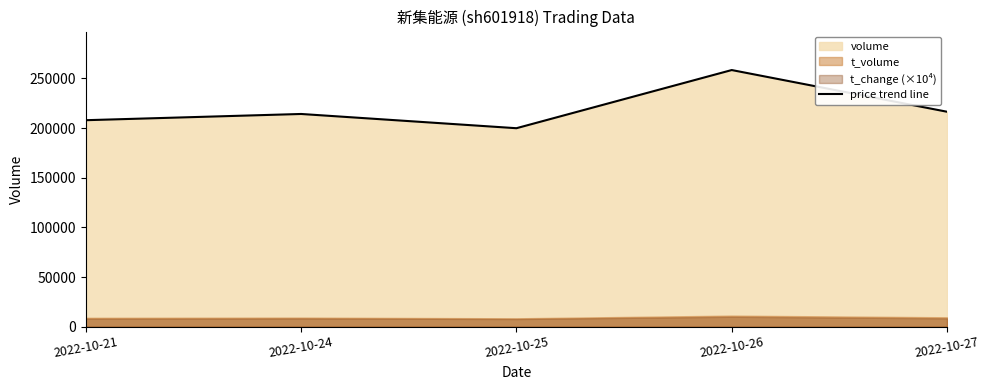

What is the value of the 1st point from the left?

207950